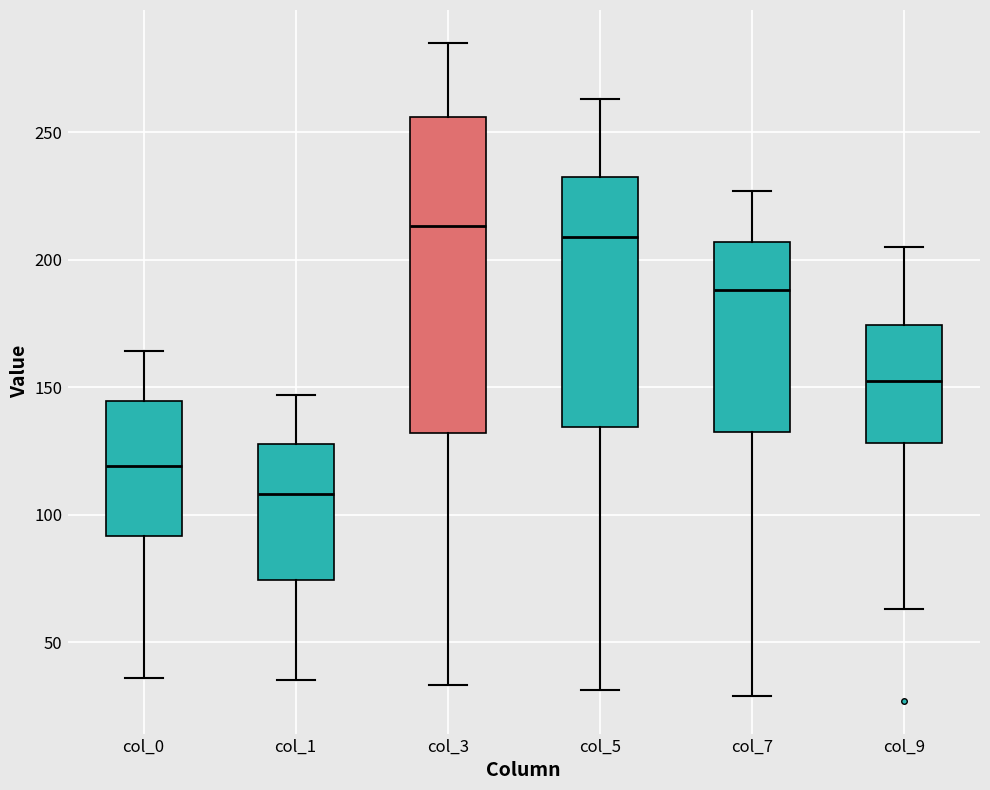

Reading left to right, transcribe this box plot: for each box, give where its median line is, the range the box spans, and where its two whiskers end, as read against the y-axis. The values are not printed on the chart, so give them approximately, as read against the axis.

col_0: median 120, box 90 to 145, whiskers 35 to 165
col_1: median 110, box 75 to 130, whiskers 35 to 145
col_3: median 215, box 130 to 255, whiskers 35 to 285
col_5: median 210, box 135 to 235, whiskers 30 to 265
col_7: median 190, box 135 to 205, whiskers 30 to 225
col_9: median 155, box 130 to 175, whiskers 65 to 205